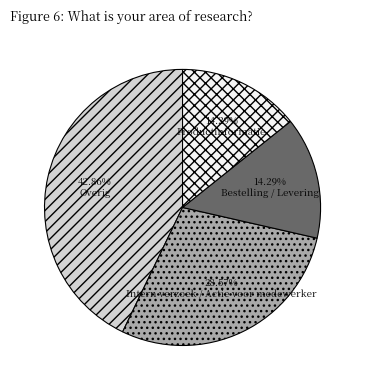

Is there any slice that represents more than half of the pie?

No